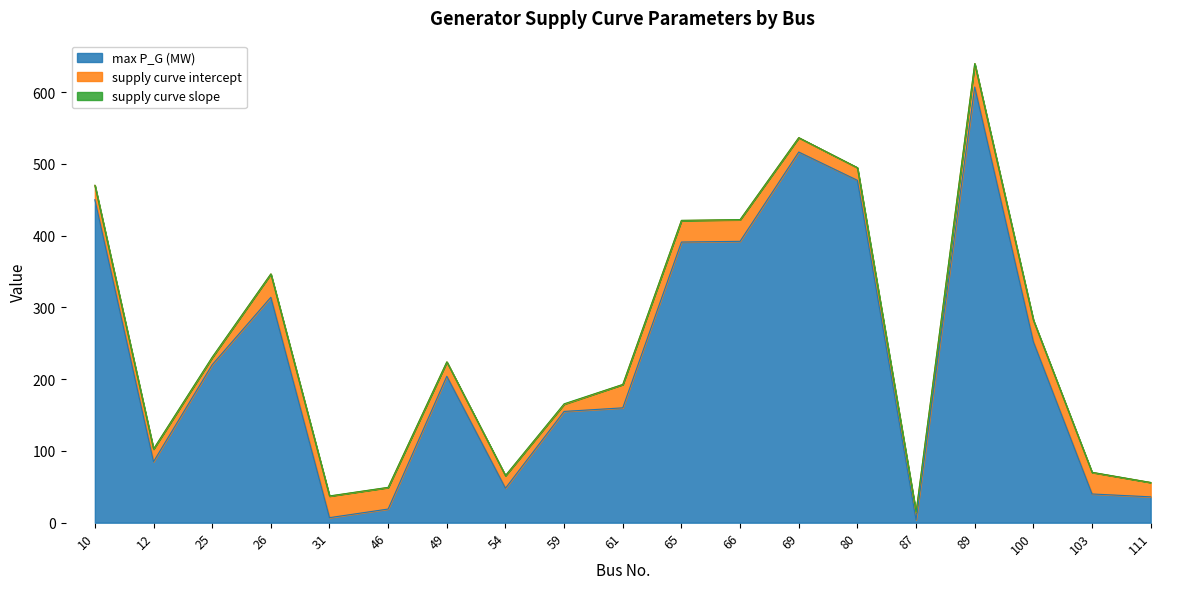

What is the average value of the max P_G (MW) series?

230.4